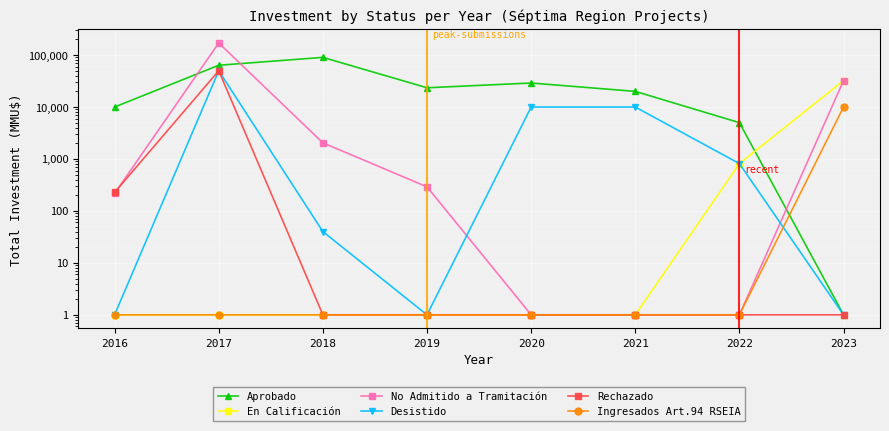

How many lines are shown in the chart?

6